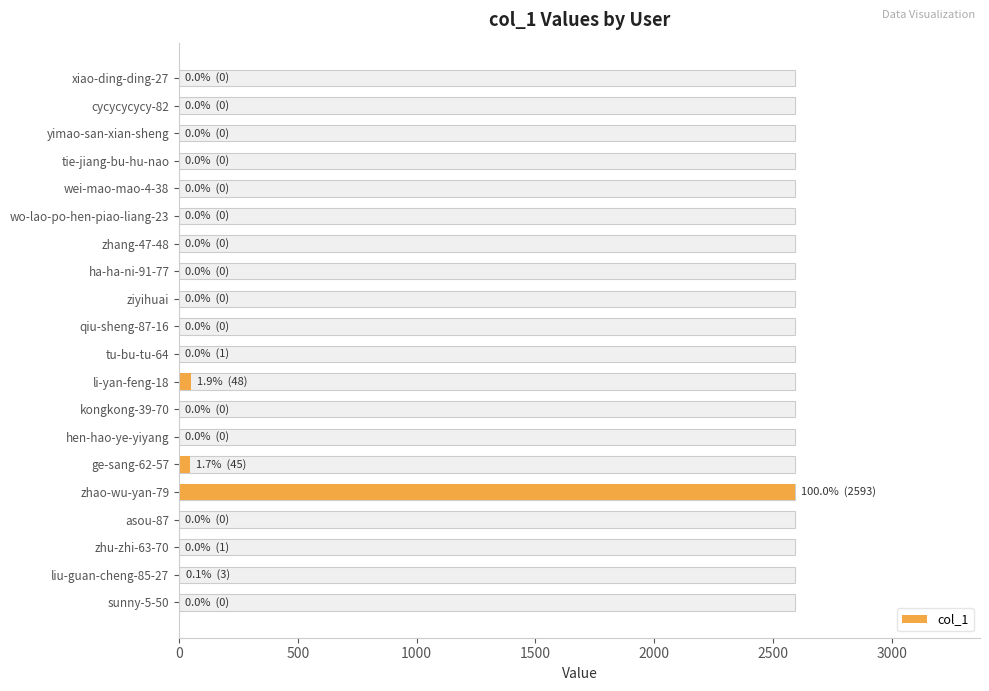

The chart shows a value of 1 at zhu-zhi-63-70. True or false?

True